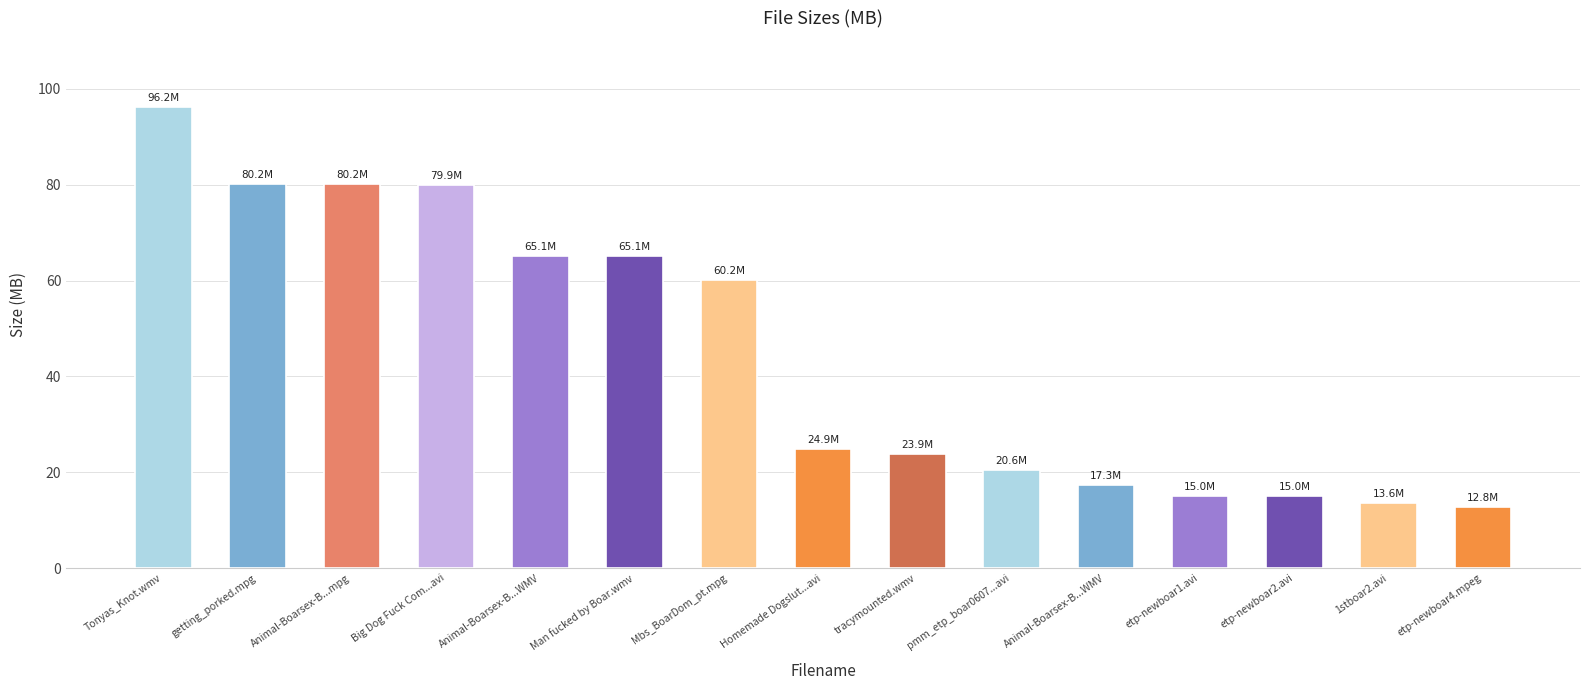

What is the maximum value shown in the chart?

96.2